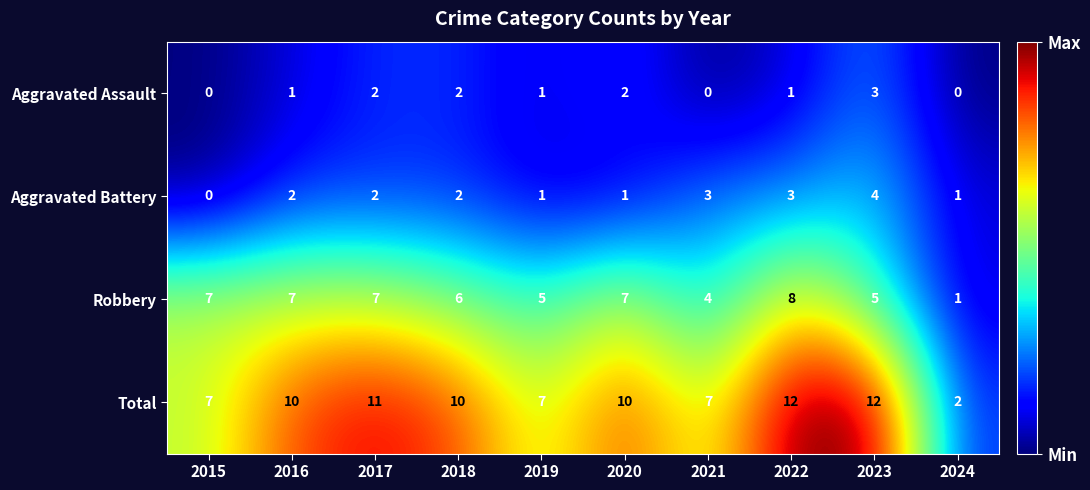

What is the maximum value for Aggravated Assault?

3